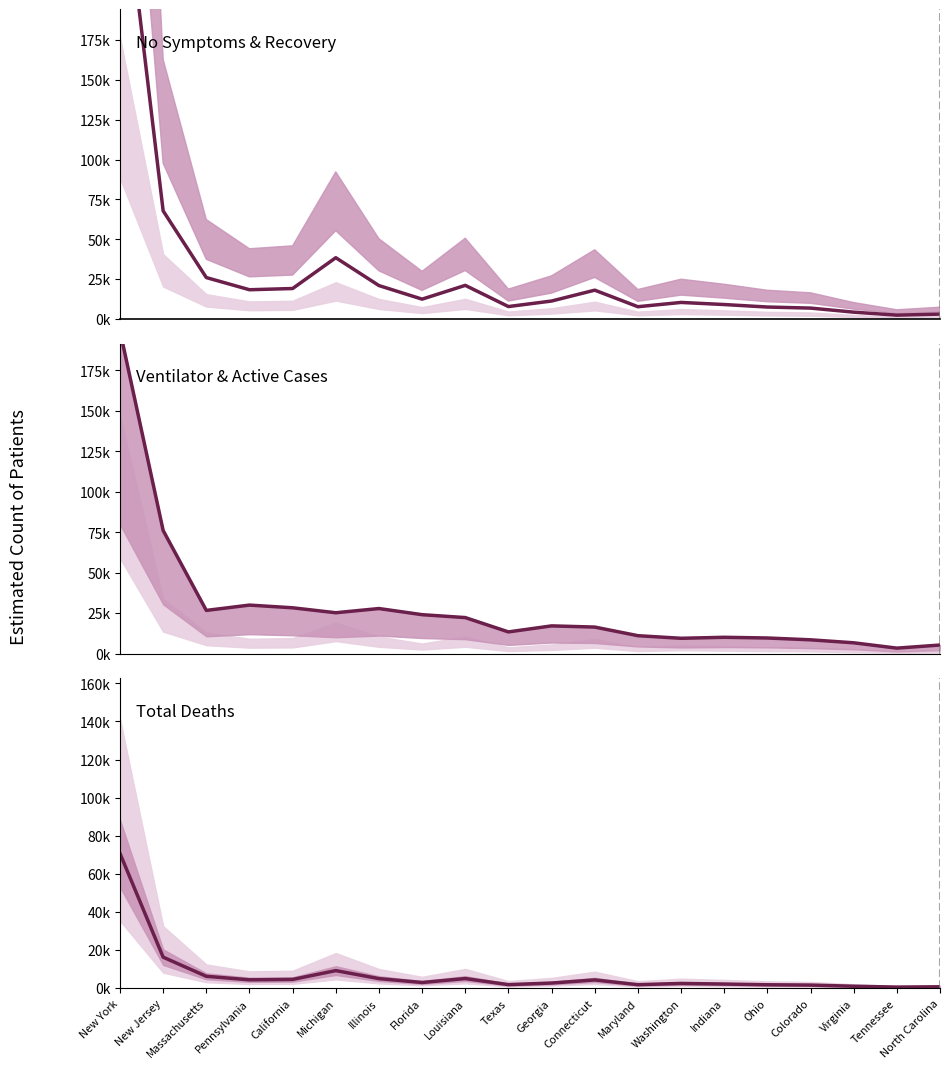

Between Massachusetts and Maryland, which series saw the biggest shift?

Hospital Required